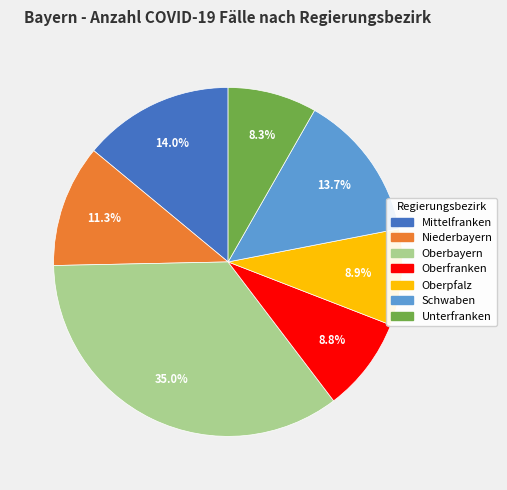

To the nearest percent, what is the combined percentage of Oberbayern and Unterfranken?

43%